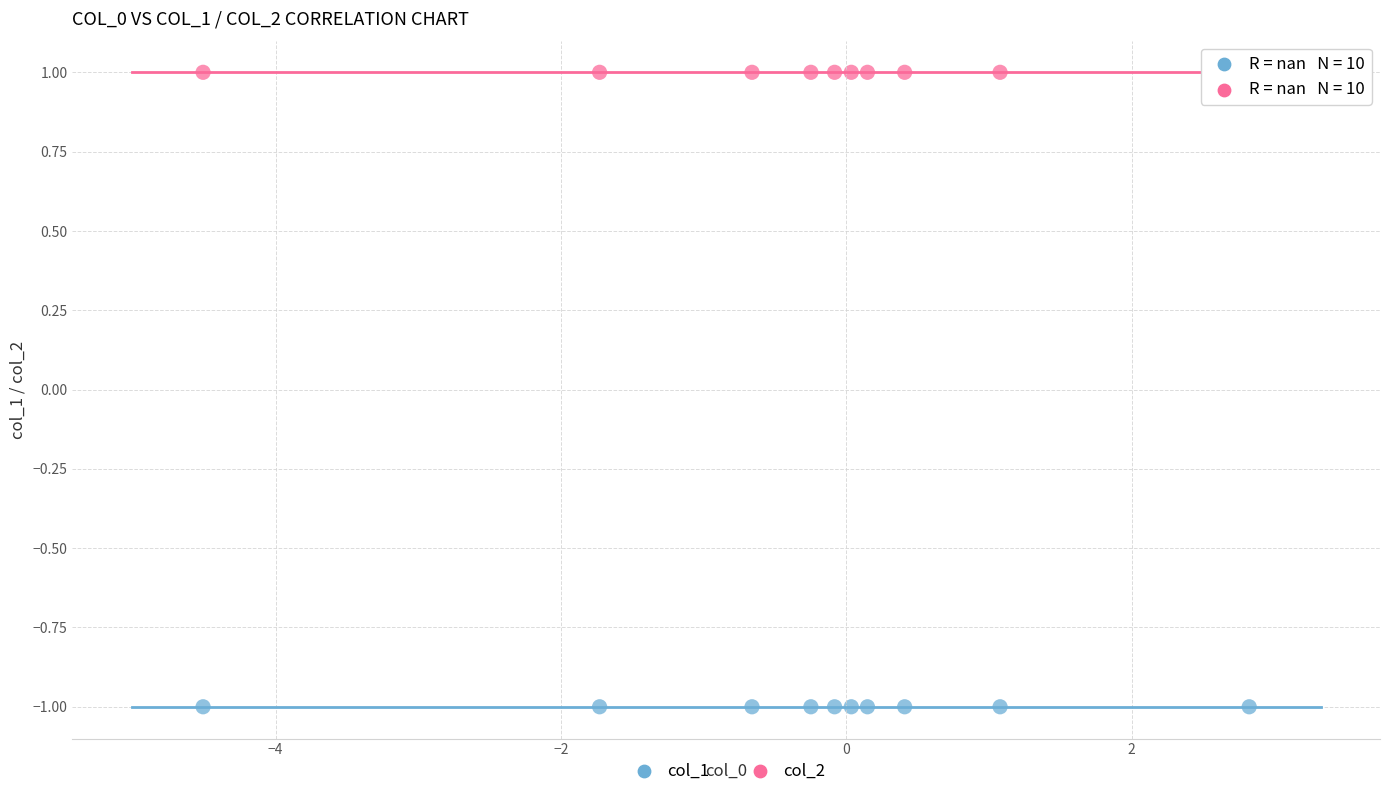

Count the number of points in this scatter plot.

20